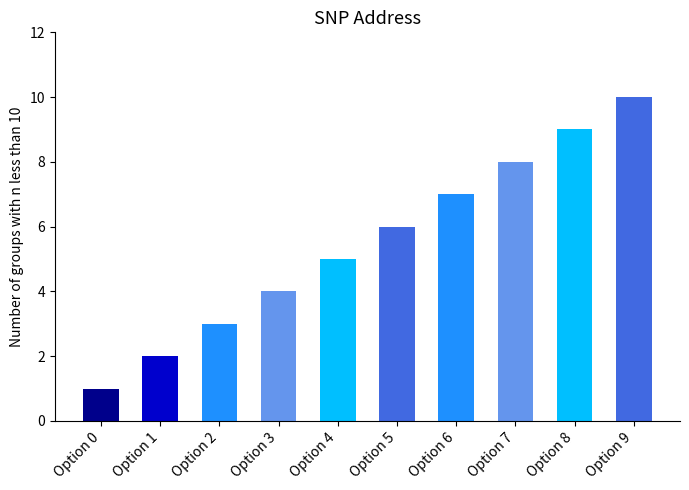

What is the ratio of the value at Option 5 to the value at Option 2?

2.0